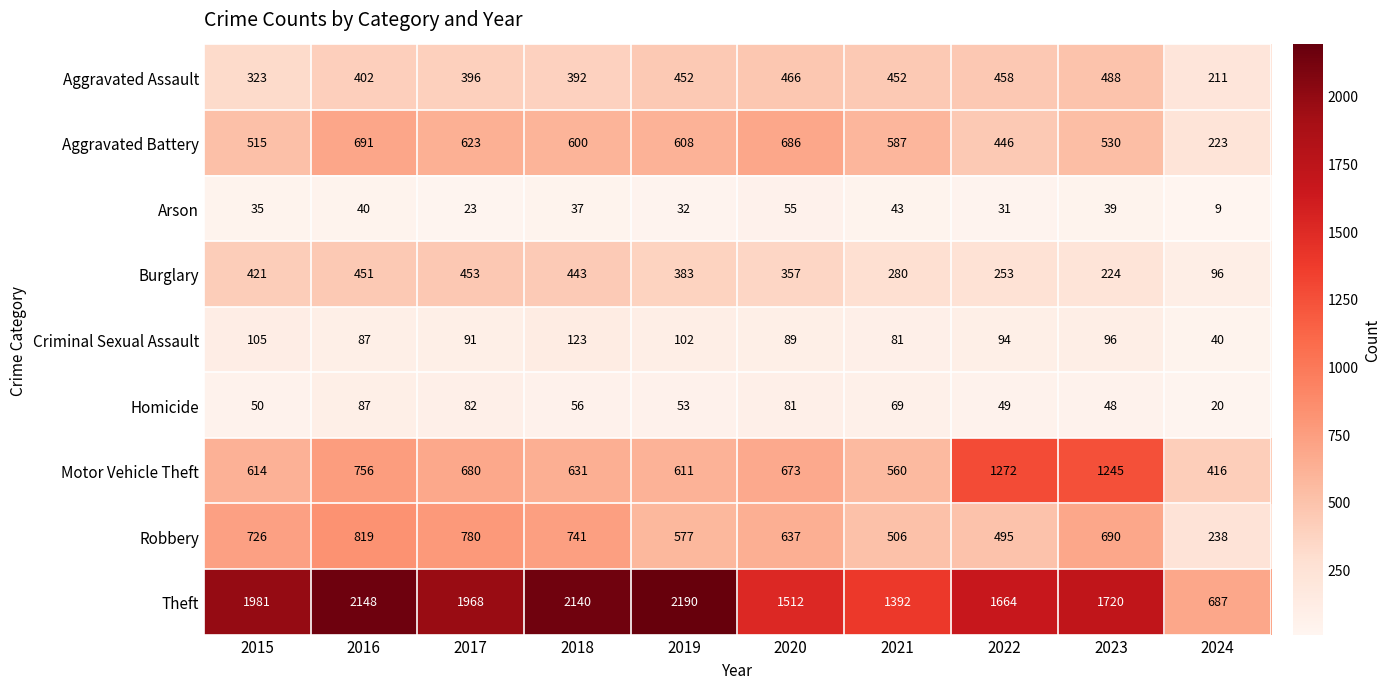

Which series has the largest range (max minus min)?

Theft